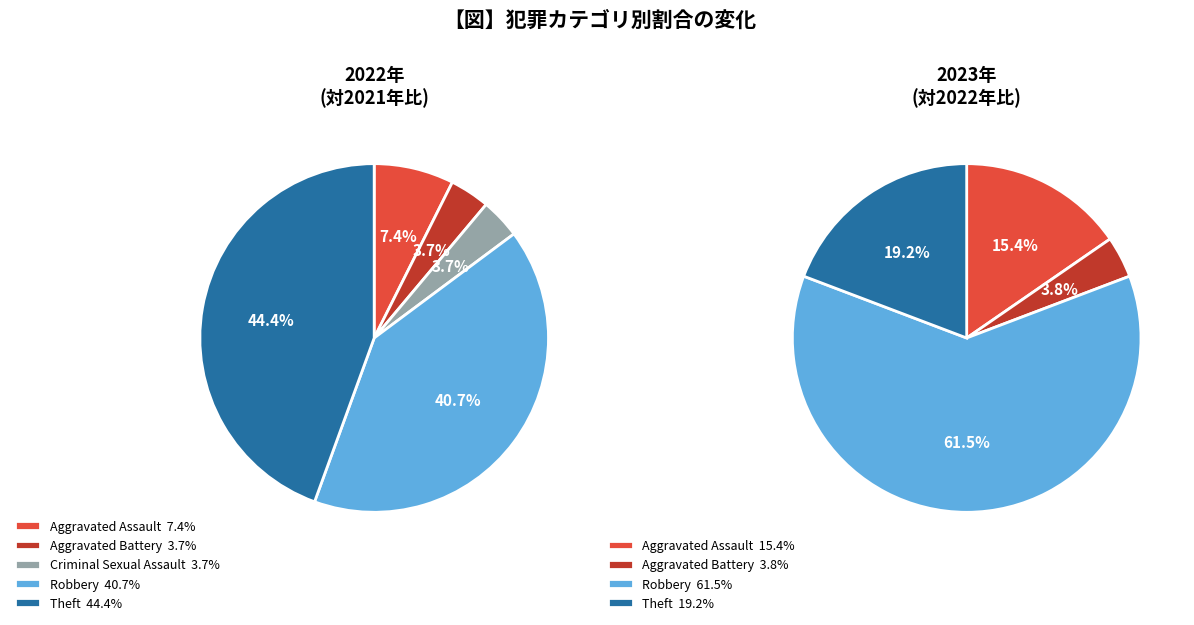

Which series changed the most between Robbery and Theft?

2023